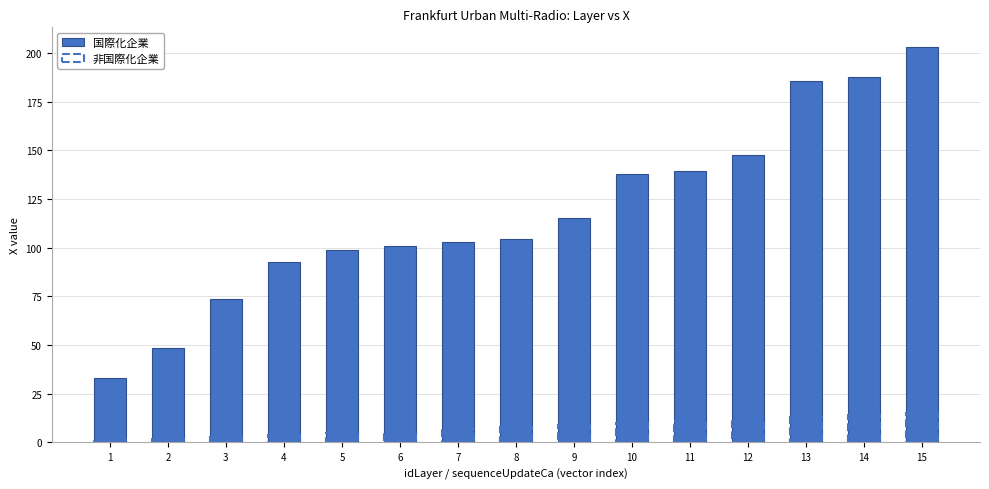

List the labels in order of 非国際化企業 value, smallest first.

1, 2, 3, 4, 5, 6, 7, 8, 9, 10, 11, 12, 13, 14, 15